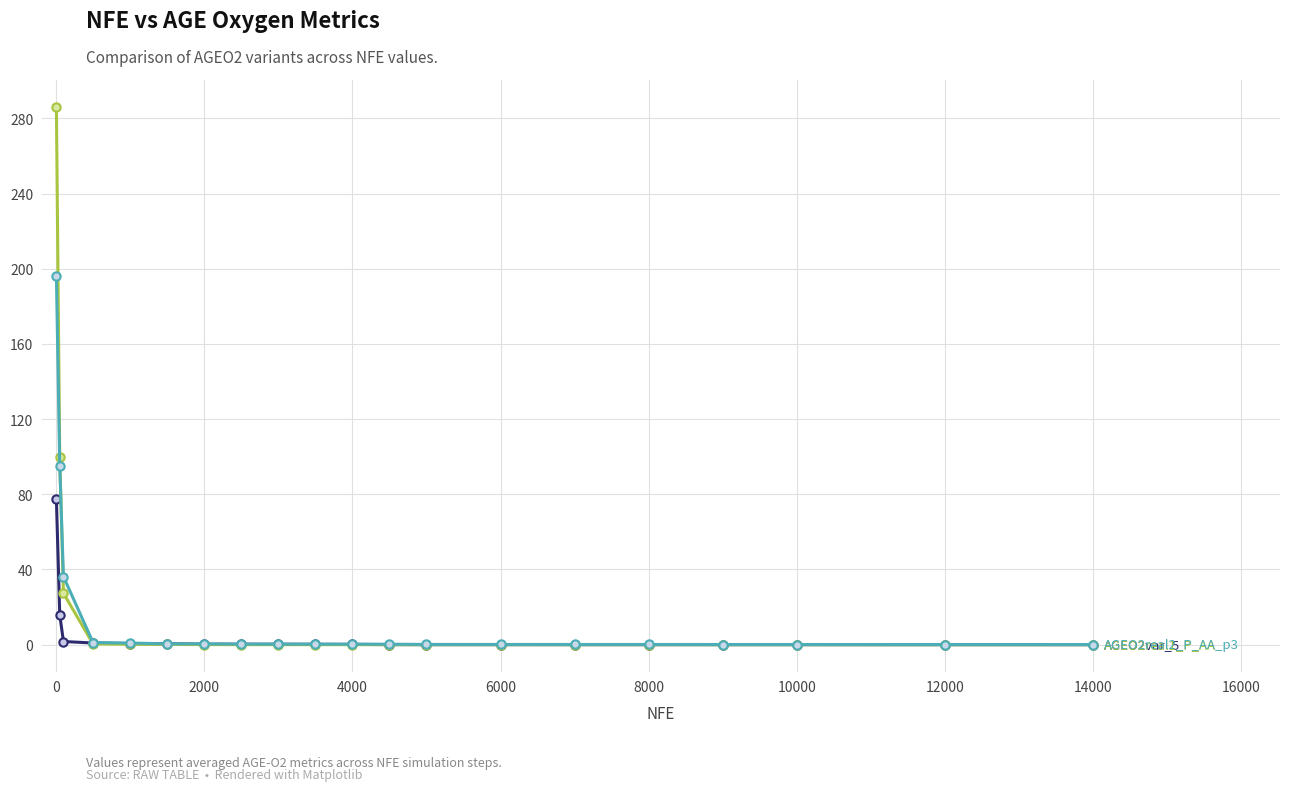

What is the greatest value displayed?

286.1